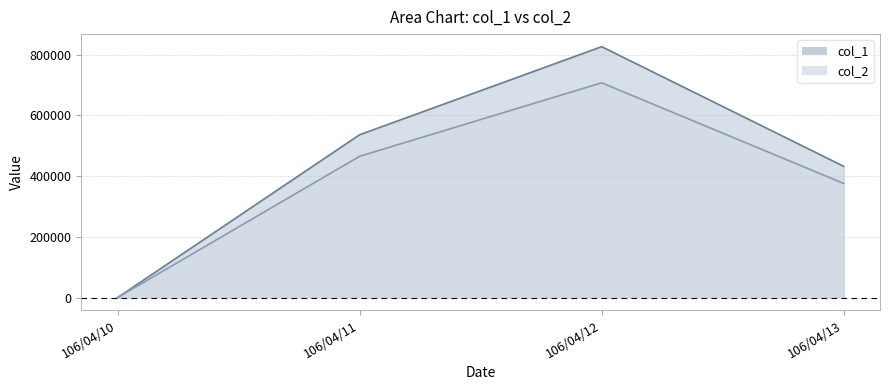

How many col_1 values are between 432000 and 826000?

3